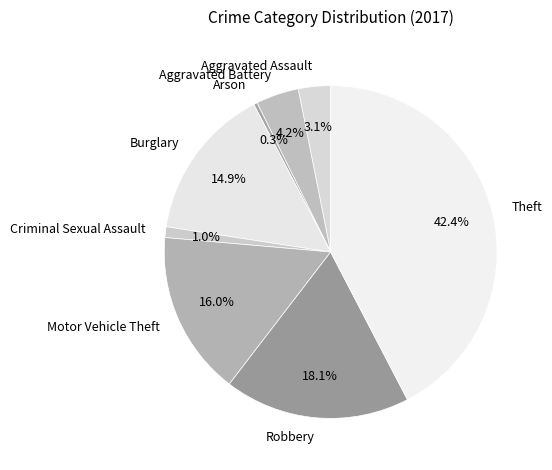

What is the smallest slice in the pie chart?

Arson